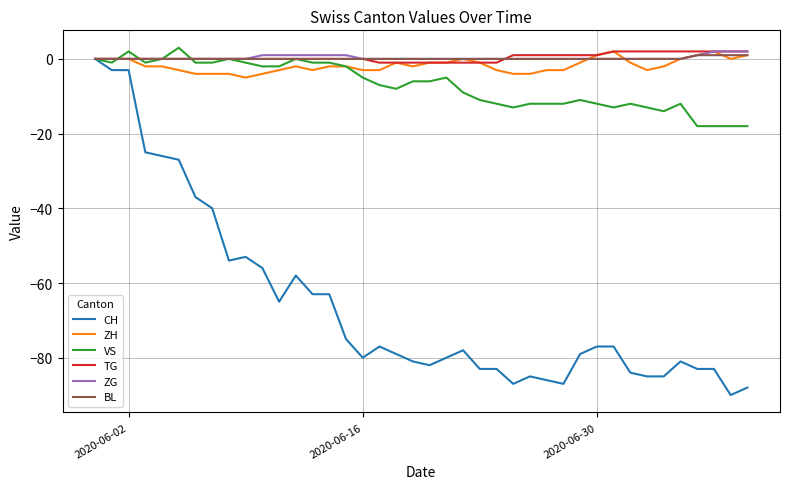

What is the lowest value of the VS series?

-18